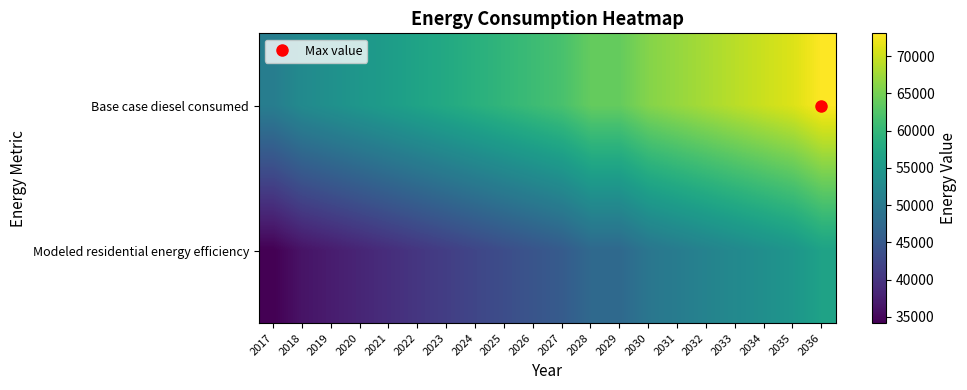

At which category is the sum across all series the highest?

2036